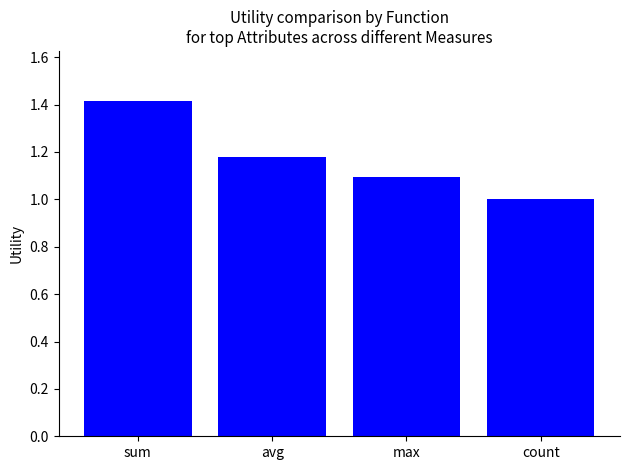

What is the change in value from sum to avg?

-0.2